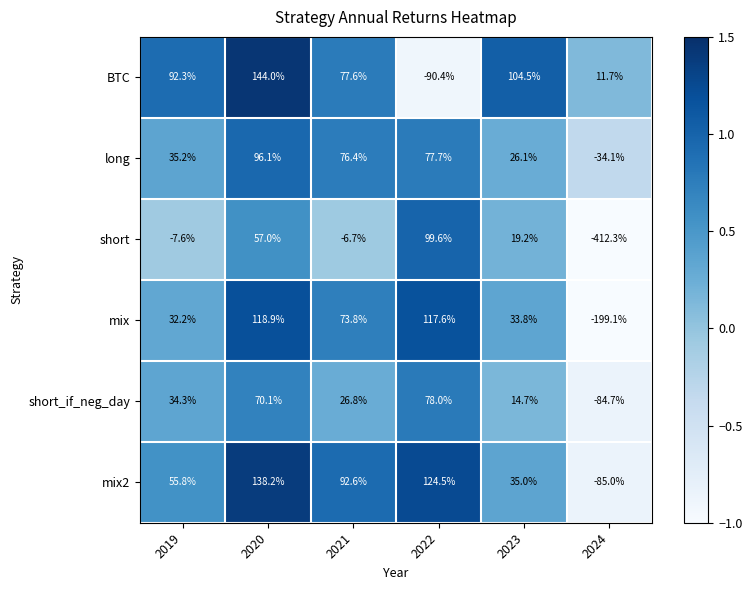

Which series has the widest spread of values?

short